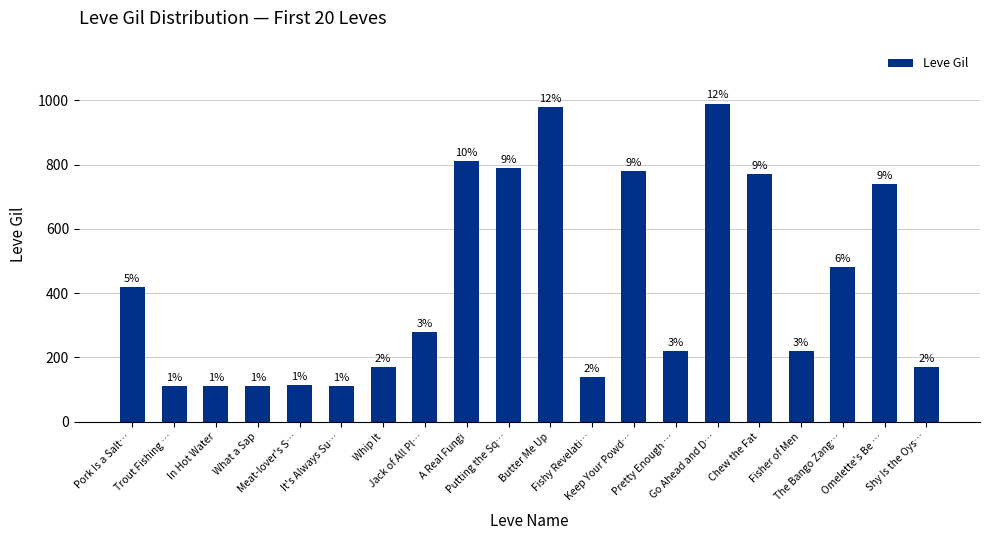

What is the label of the 11th bar from the left?

Butter Me Up